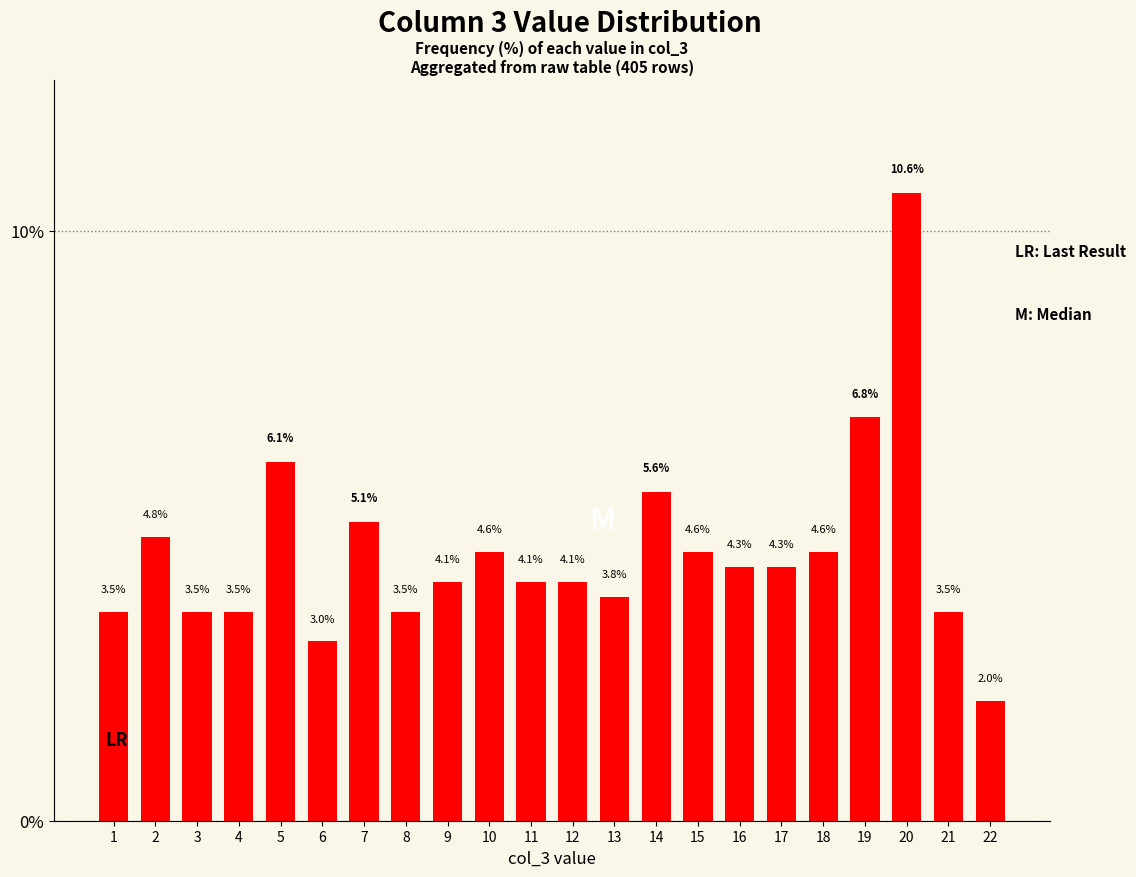

At which category does the chart reach its minimum across all series?

22